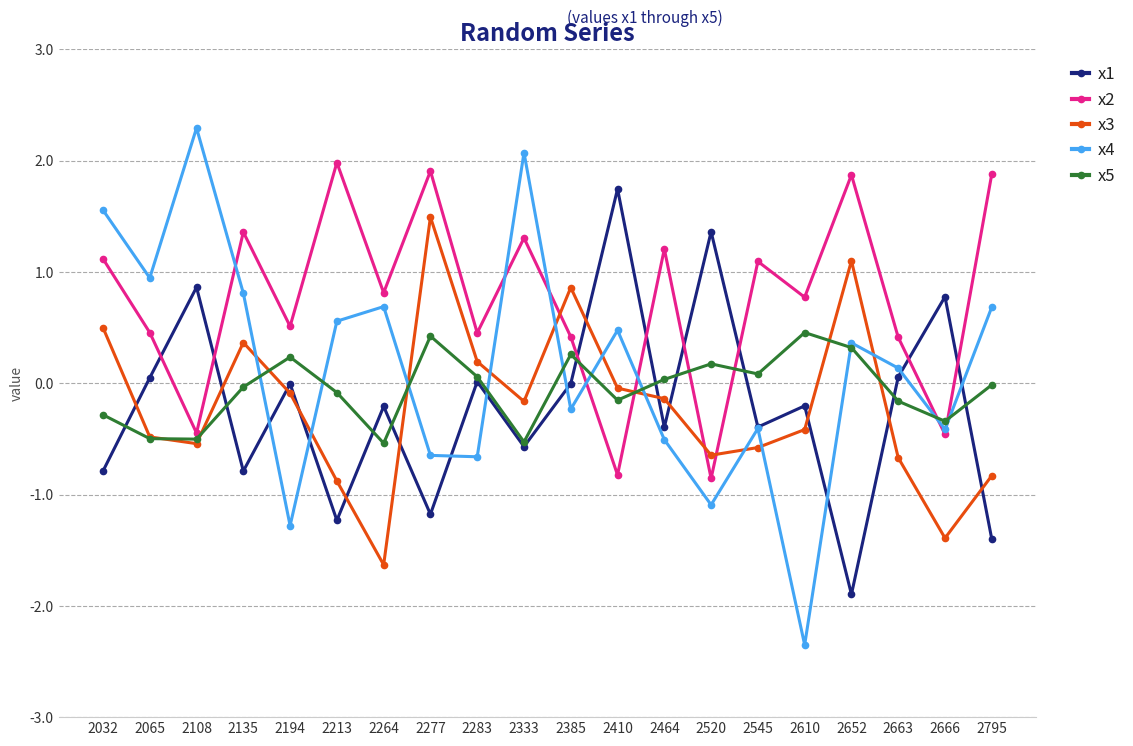

Does the chart display data point markers on the line(s)?

Yes